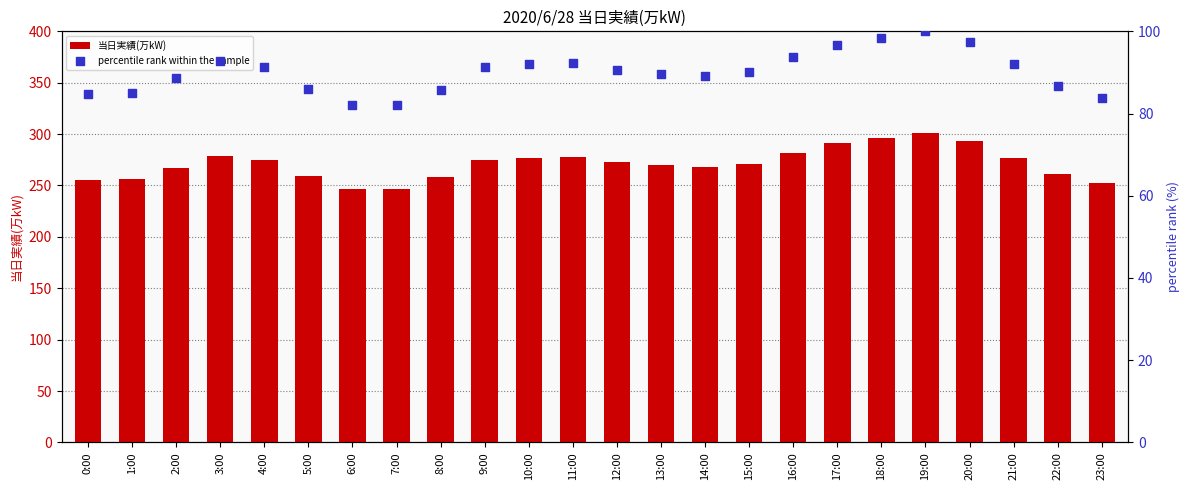

Is the value of percentile rank within the sample at 14:00 greater than the value of 当日実績(万kW) at 5:00?

No